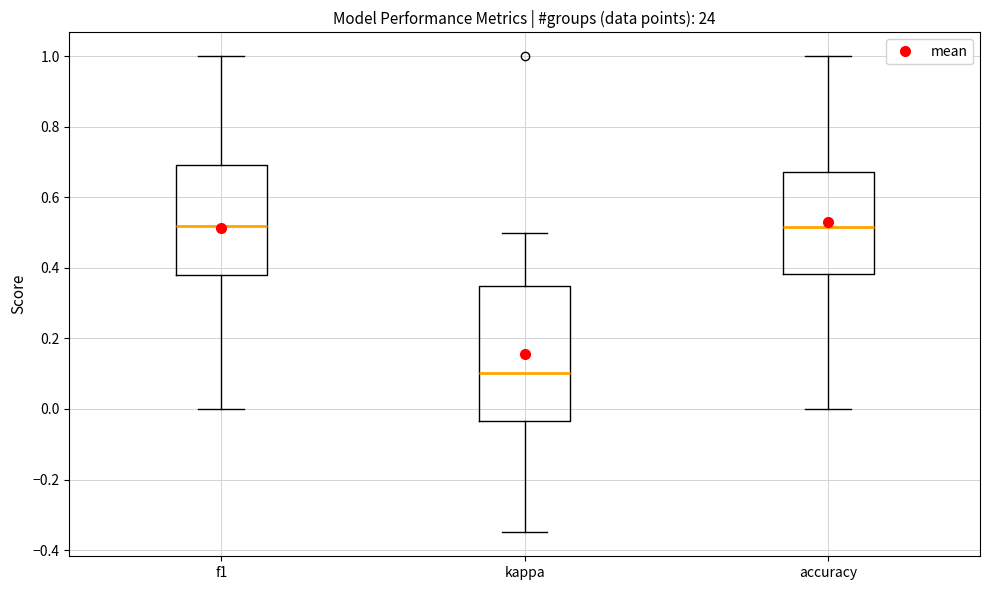

Reading left to right, transcribe this box plot: for each box, give where its median line is, the range the box spans, and where its two whiskers end, as read against the y-axis. The values are not printed on the chart, so give them approximately, as read against the axis.

f1: median 0.52, box 0.38 to 0.70, whiskers 0.00 to 1.00
kappa: median 0.10, box -0.04 to 0.34, whiskers -0.34 to 0.50
accuracy: median 0.52, box 0.38 to 0.68, whiskers 0.00 to 1.00